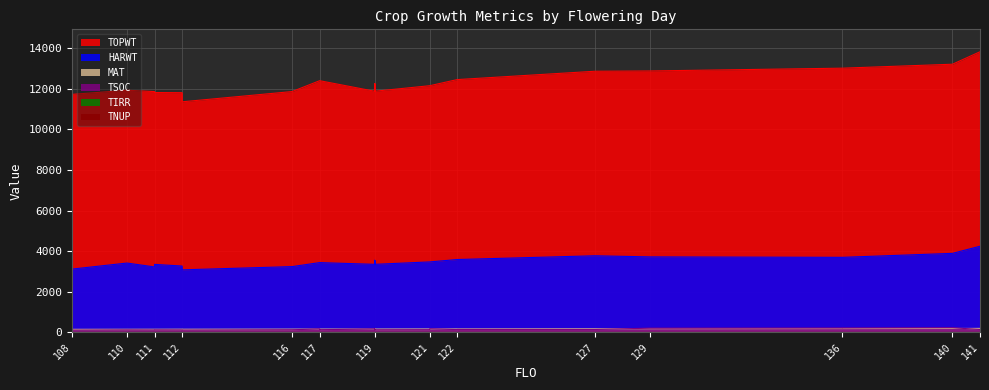

Does the chart have visible grid lines?

Yes